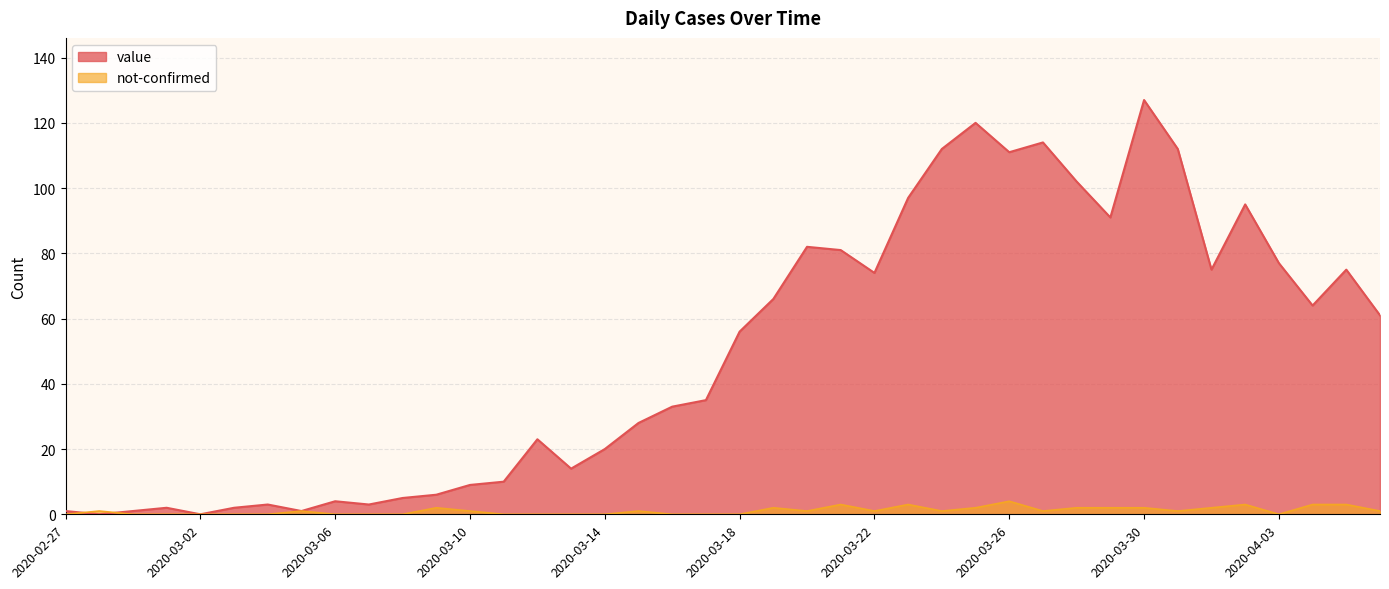

Reading left to right, transcribe all the data shown in this chart.

value: 1	0	1	2	0	2	3	1	4	3	5	6	9	10	23	14	20	28	33	35	56	66	82	81	74	97	112	120	111	114	102	91	127	112	75	95	77	64	75	61
not-confirmed: 0	1	0	0	0	0	0	1	0	0	0	2	1	0	0	0	0	1	0	0	0	2	1	3	1	3	1	2	4	1	2	2	2	1	2	3	0	3	3	1